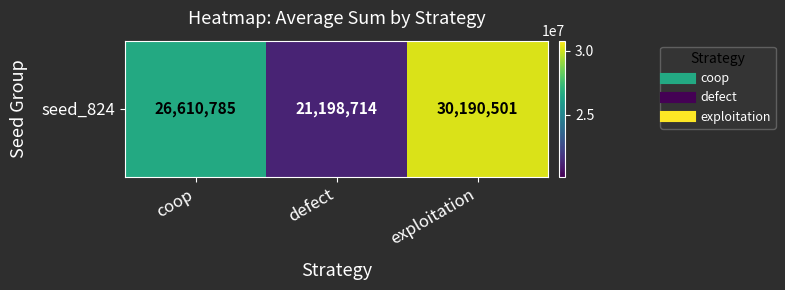

Approximately how many times larger is the value at exploitation compared to coop?

1.1